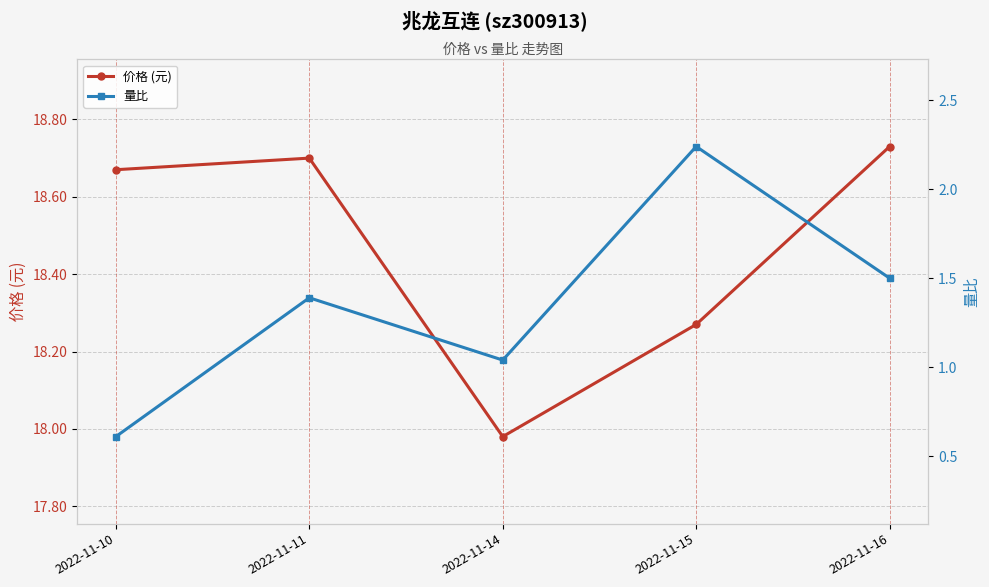

What is the sum of the 价格 (元) values at 2022-11-14 and 2022-11-10?

36.7